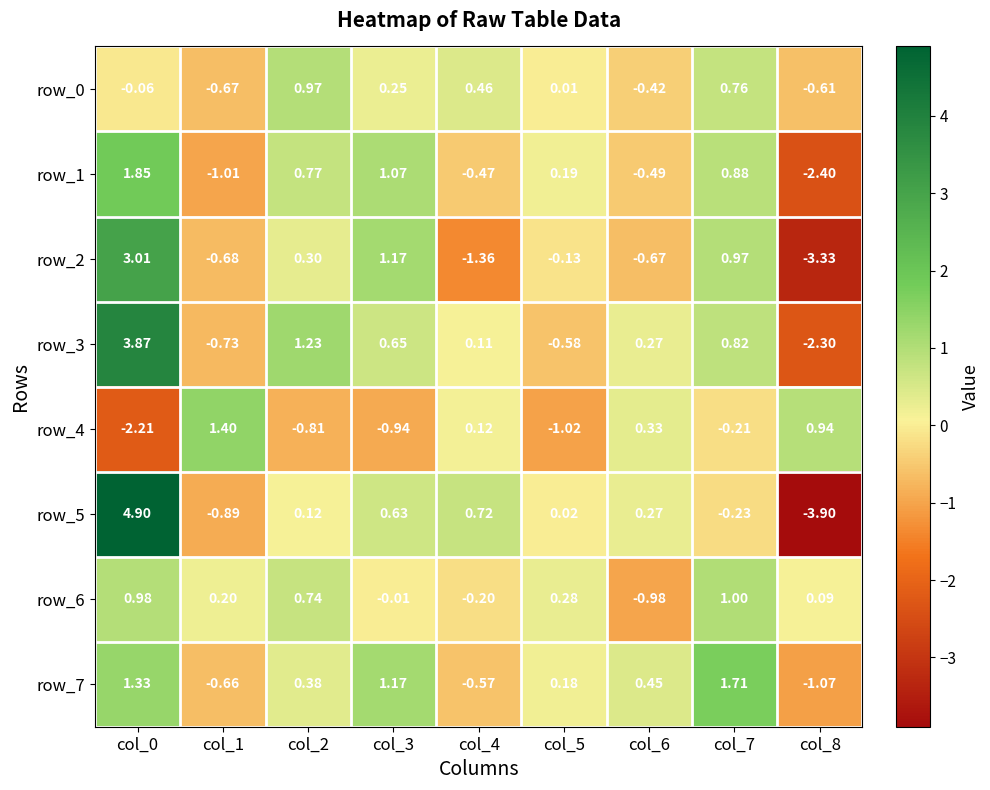

What is the difference between the second highest and minimum values in the row_2 series?

4.5